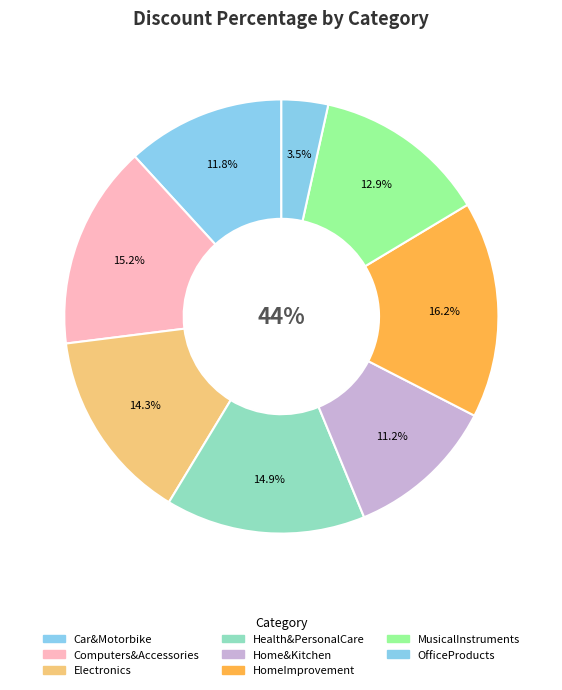

What portion of the pie excludes Computers&Accessories?

84.8%